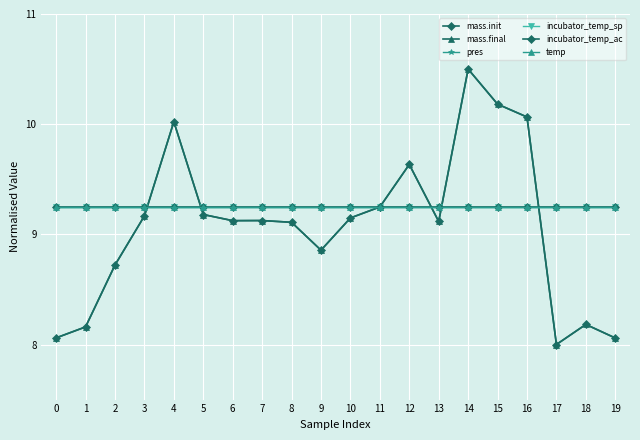

Does the chart have visible grid lines?

Yes